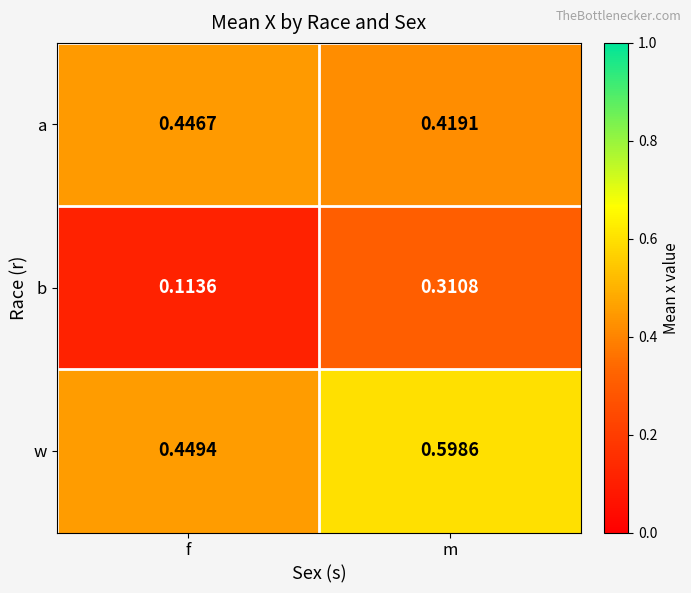

Where is b nearest to the value 0?

f